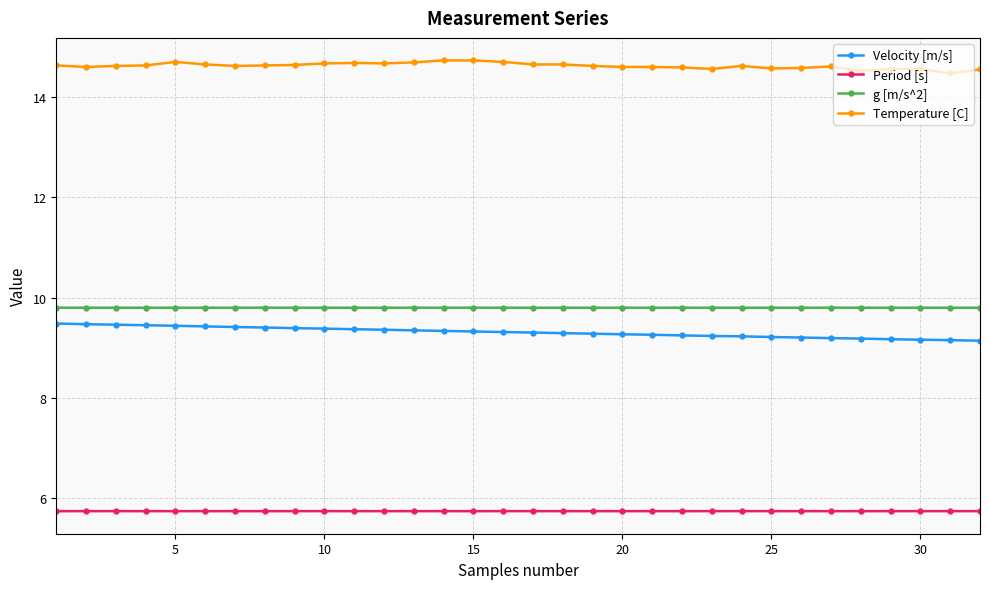

How many Period [s] values are between 5 and 6?

32